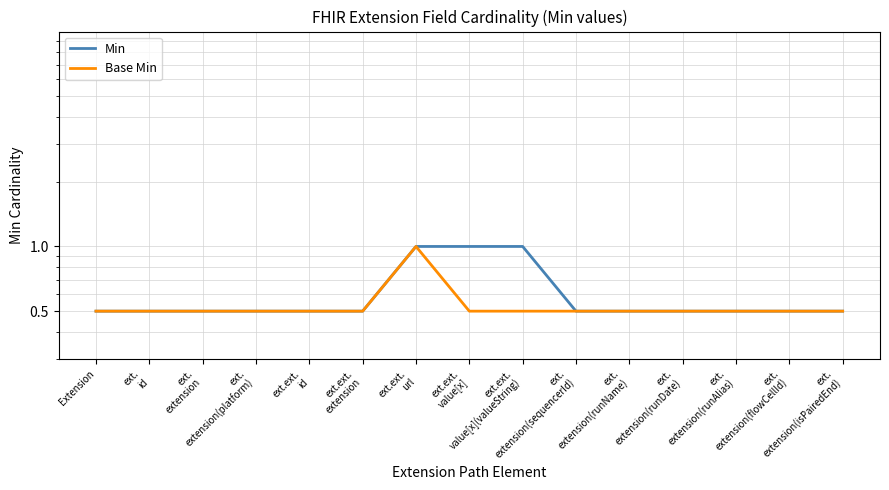

Which series changed the most between ext.
id and ext.
extension(sequencerId)?

Min